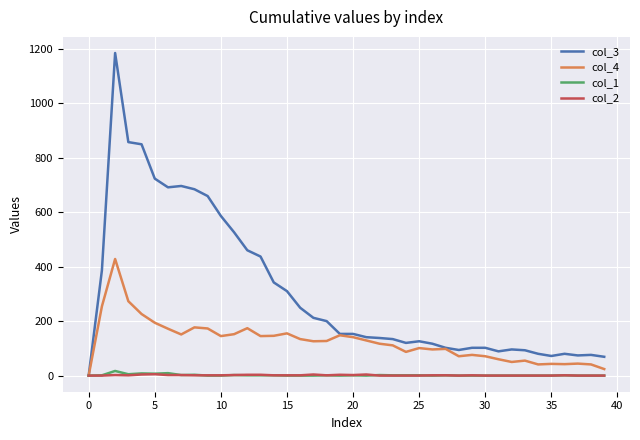

What are all the series names shown in the legend?

col_3, col_4, col_1, col_2